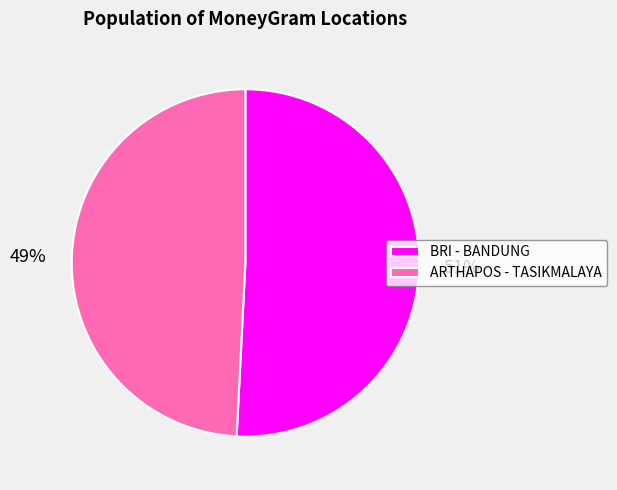

Count the number of slices in the pie.

2